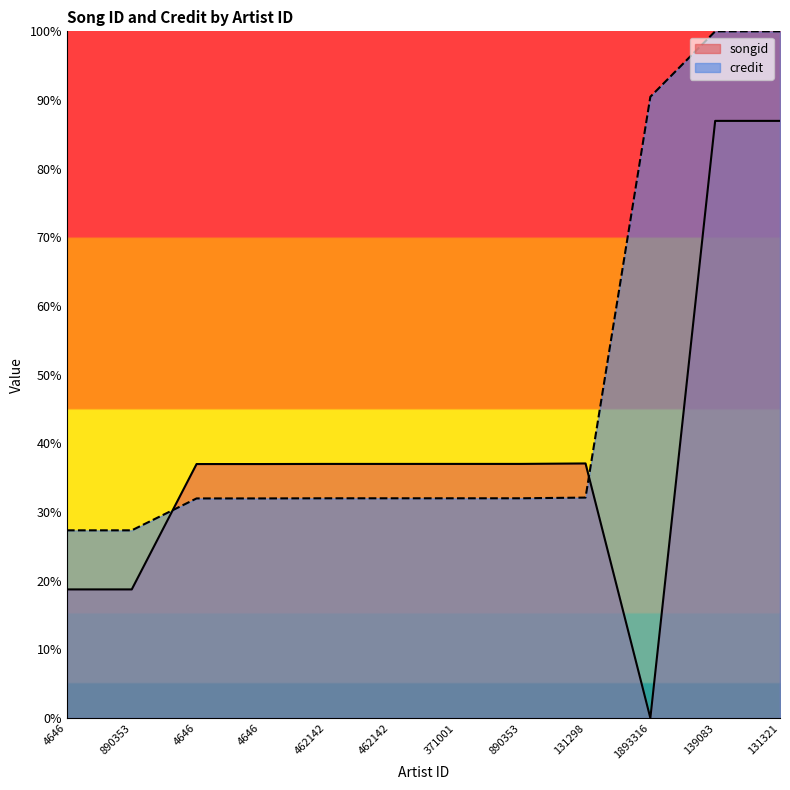

What is the average value of the songid series?

39.2